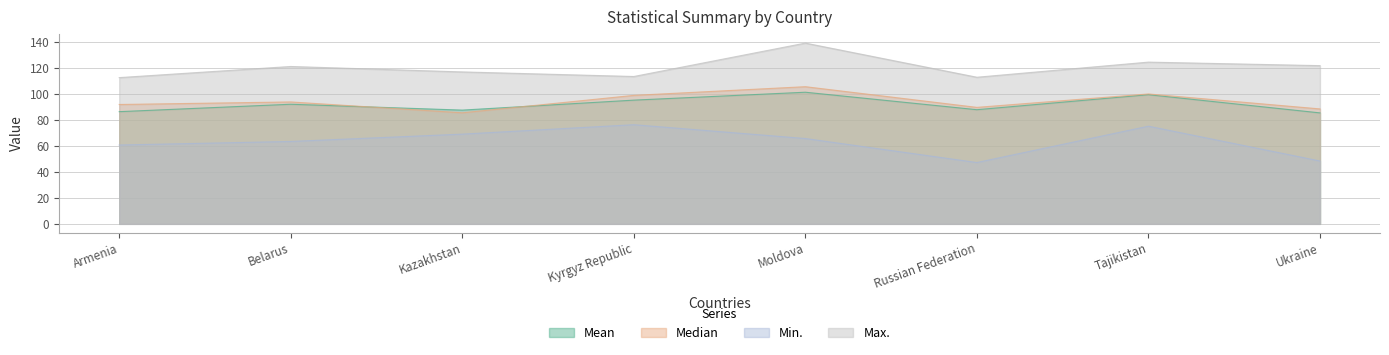

Reading left to right, what are all the values shown in this chart?

Mean: 86.4	92.2	87.6	95.3	101.4	88.0	99.5	85.5
Median: 92.0	93.9	85.6	99.0	105.7	89.7	100.1	88.5
Min.: 60.7	63.5	69.1	76.4	65.8	47.2	75.2	48.4
Max.: 112.7	121.2	117.1	113.5	139.3	113.0	124.6	121.9